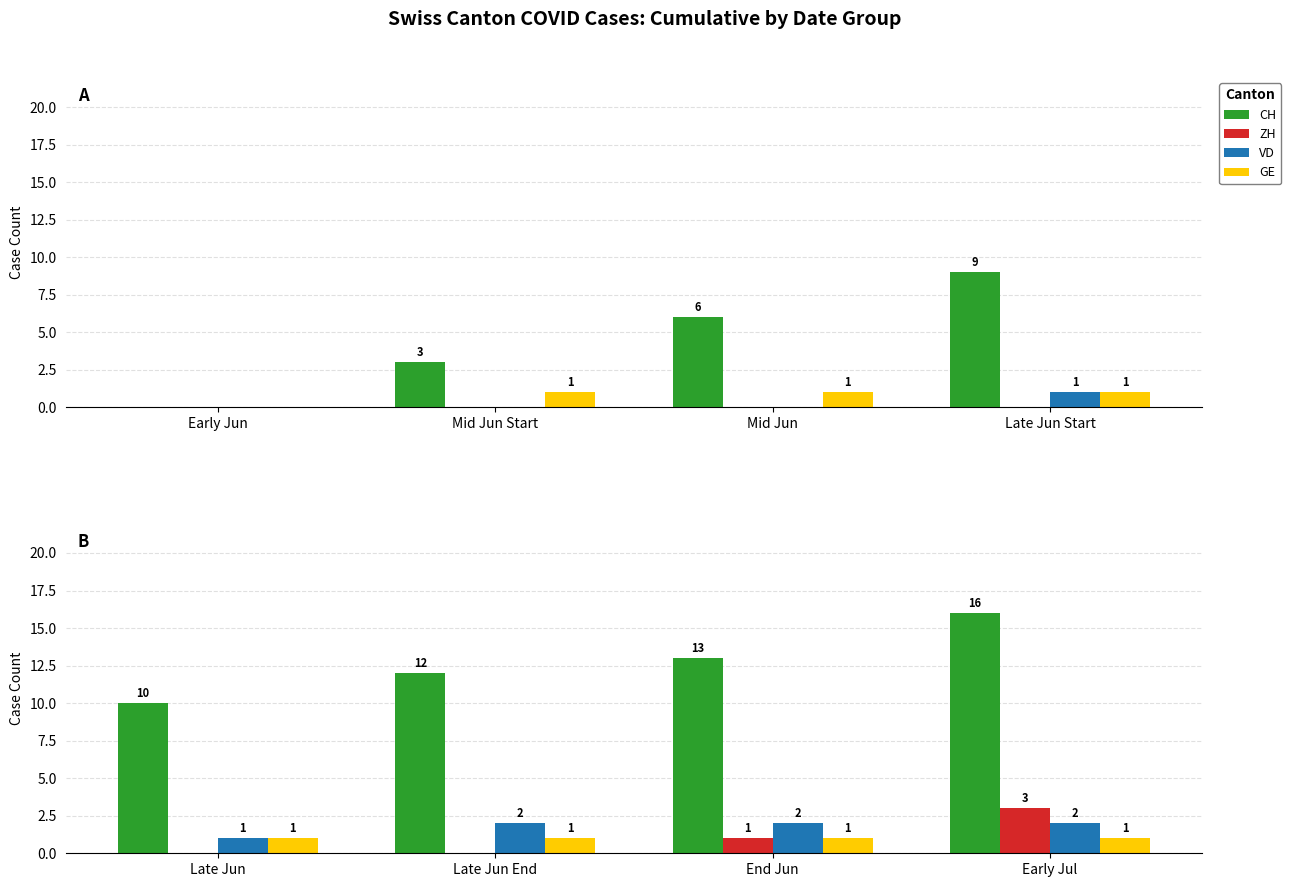

What is the label of the 3rd bar from the left?

End Jun